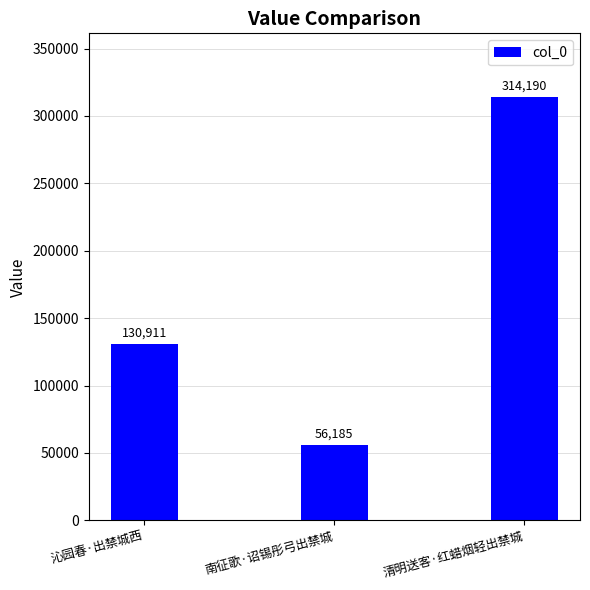

At which label is the value closest to 185187?

沁园春·出禁城西